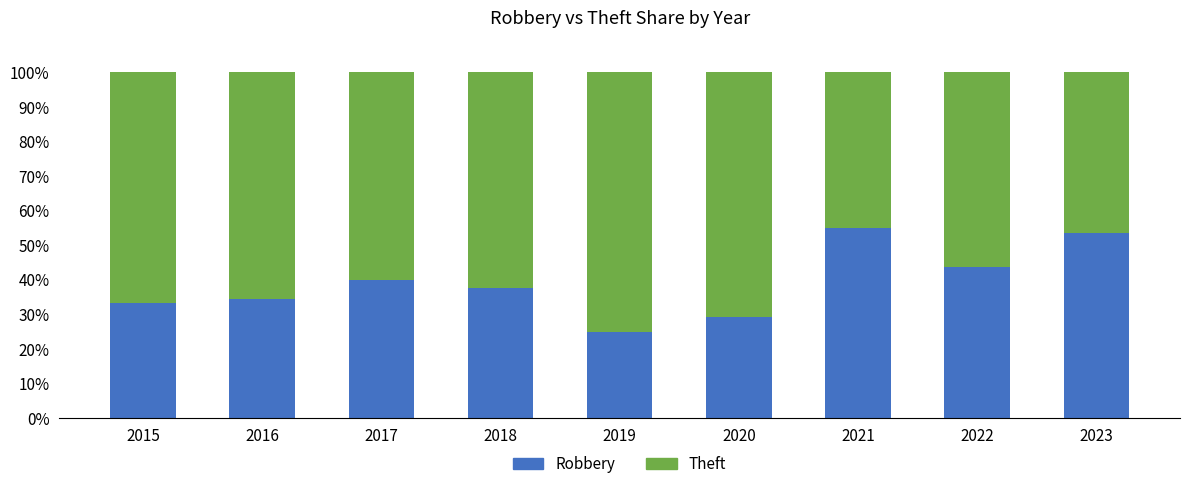

What is the total value across all series at 2016?

100.0